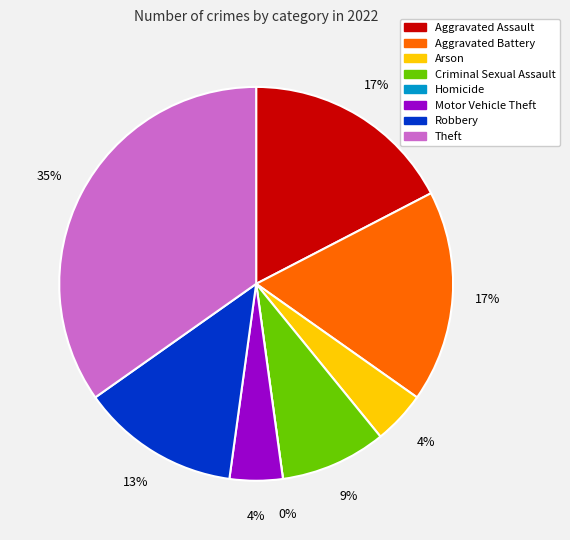

Is it true that Arson is 11% of the pie?

False